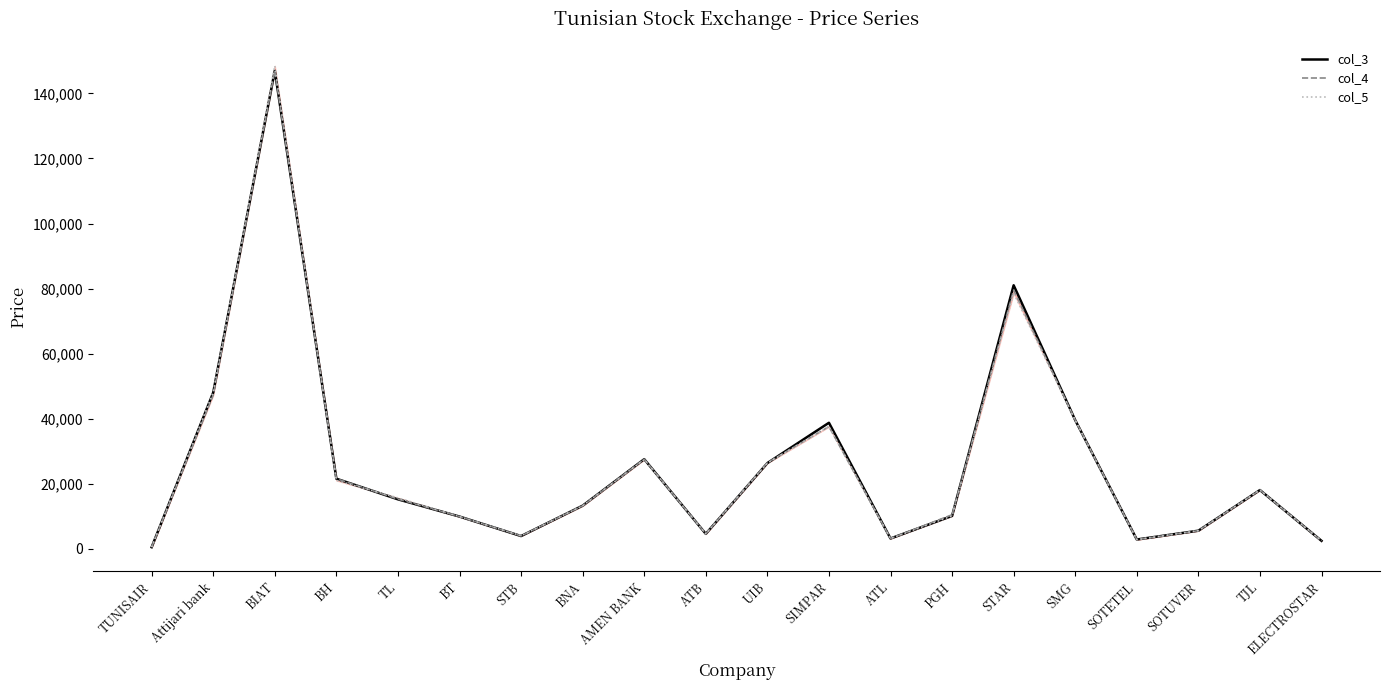

What is the difference between the maximum and minimum values in the col_5 series?

148070